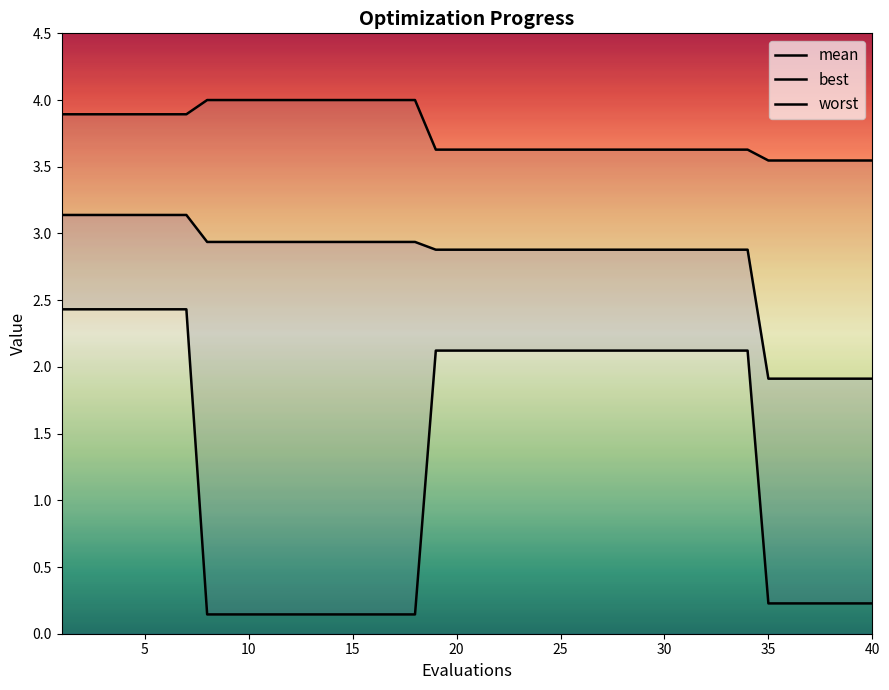

Reading left to right, transcribe all the data shown in this chart.

mean: 3.1	3.1	3.1	3.1	3.1	3.1	3.1	2.9	2.9	2.9	2.9	2.9	2.9	2.9	2.9	2.9	2.9	2.9	2.9	2.9	2.9	2.9	2.9	2.9	2.9	2.9	2.9	2.9	2.9	2.9	2.9	2.9	2.9	2.9	1.9	1.9	1.9	1.9	1.9	1.9
best: 2.4	2.4	2.4	2.4	2.4	2.4	2.4	0.1	0.1	0.1	0.1	0.1	0.1	0.1	0.1	0.1	0.1	0.1	2.1	2.1	2.1	2.1	2.1	2.1	2.1	2.1	2.1	2.1	2.1	2.1	2.1	2.1	2.1	2.1	0.2	0.2	0.2	0.2	0.2	0.2
worst: 3.9	3.9	3.9	3.9	3.9	3.9	3.9	4.0	4.0	4.0	4.0	4.0	4.0	4.0	4.0	4.0	4.0	4.0	3.6	3.6	3.6	3.6	3.6	3.6	3.6	3.6	3.6	3.6	3.6	3.6	3.6	3.6	3.6	3.6	3.5	3.5	3.5	3.5	3.5	3.5